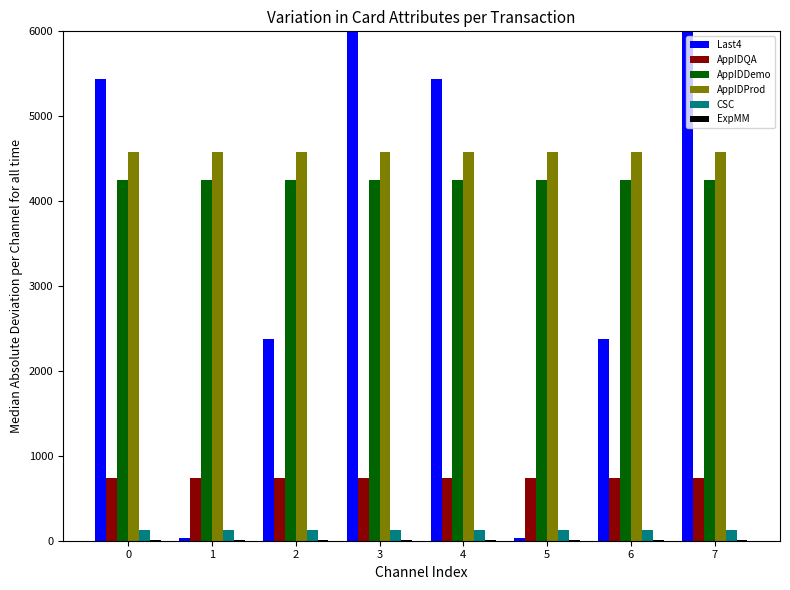

List the labels in order of ExpMM value, largest first.

0, 1, 2, 3, 4, 5, 6, 7